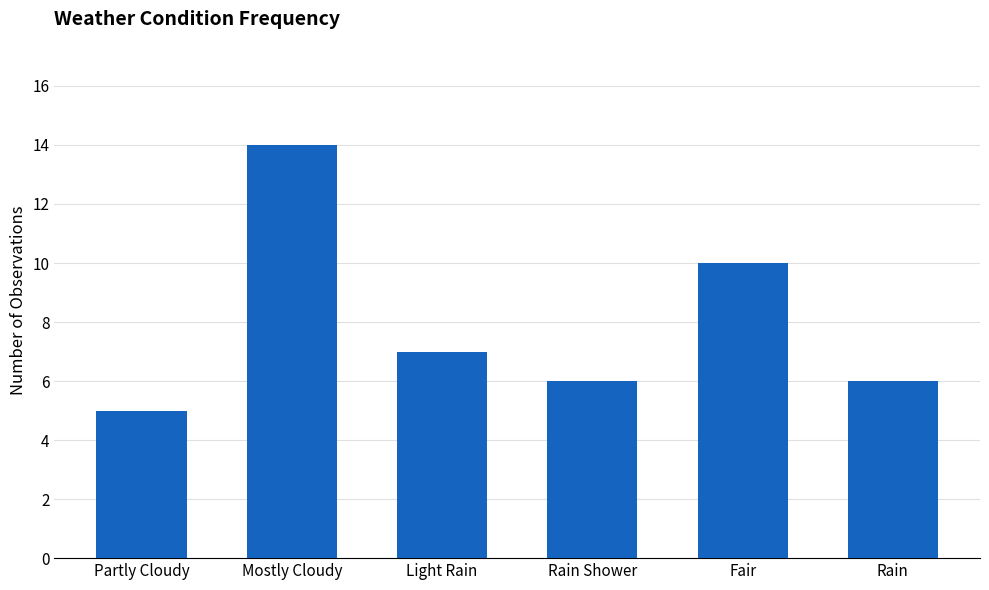

The chart shows a value of 6 at Rain Shower. True or false?

True